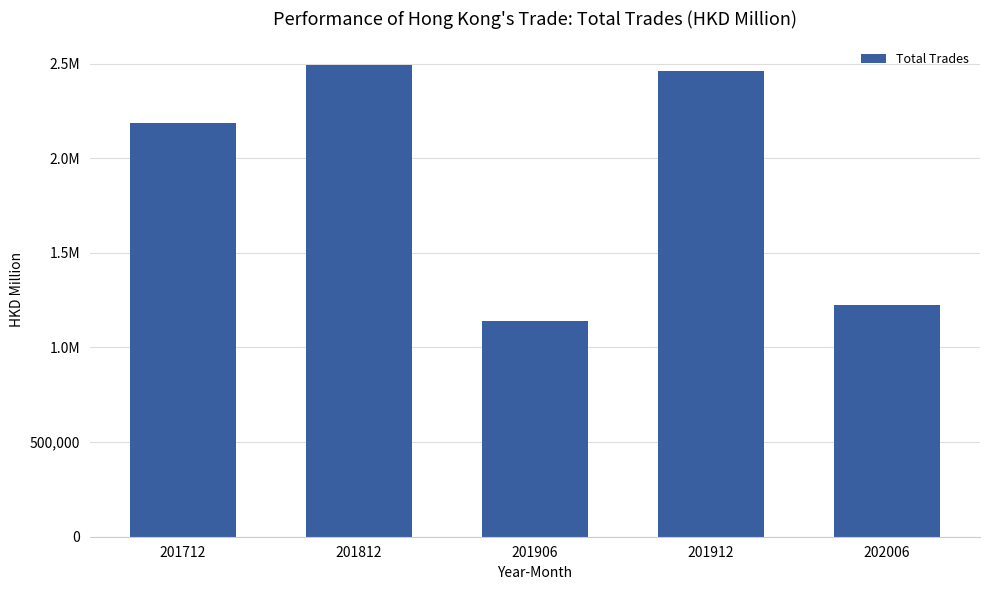

Which has a higher value, 202006 or 201906?

202006